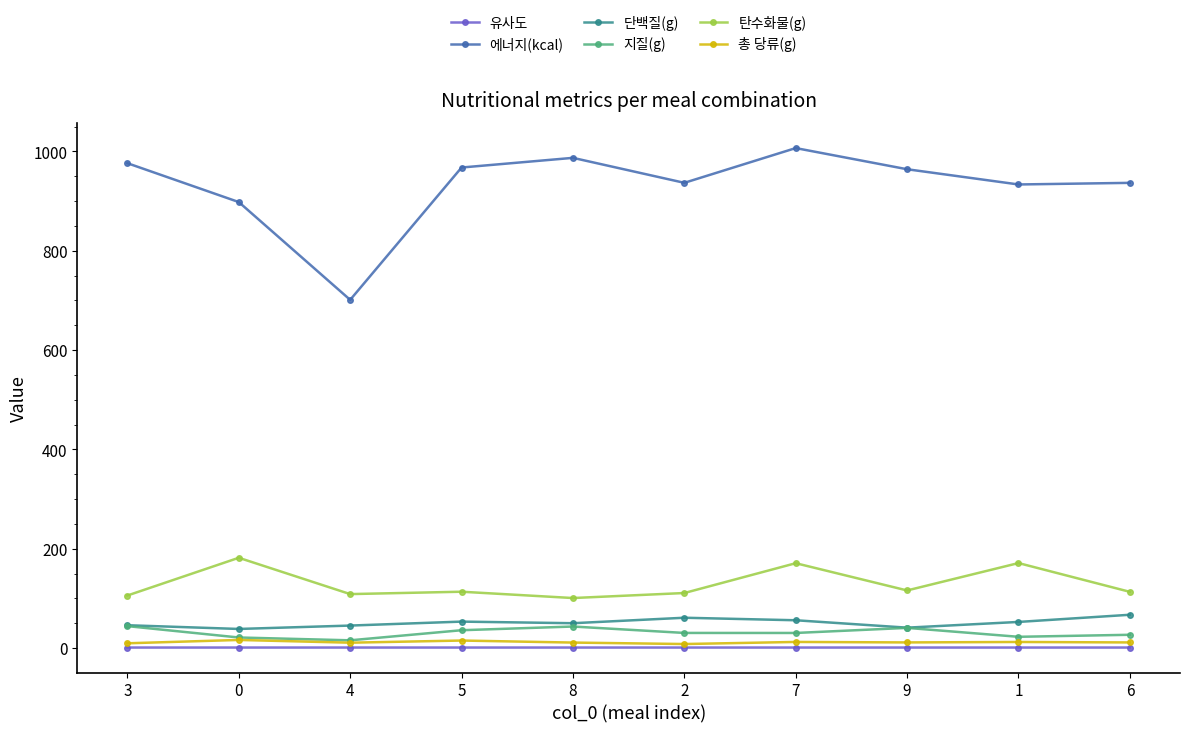

Which series has the widest spread of values?

에너지(kcal)